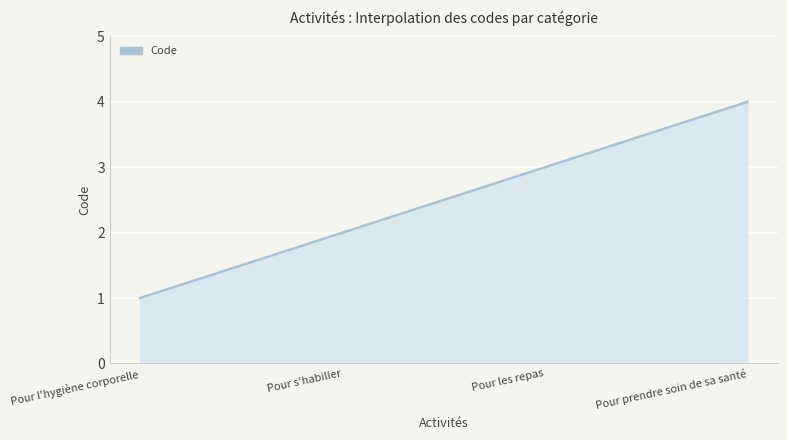

Reading right to left, what are all the values shown in this chart?

4	3	2	1